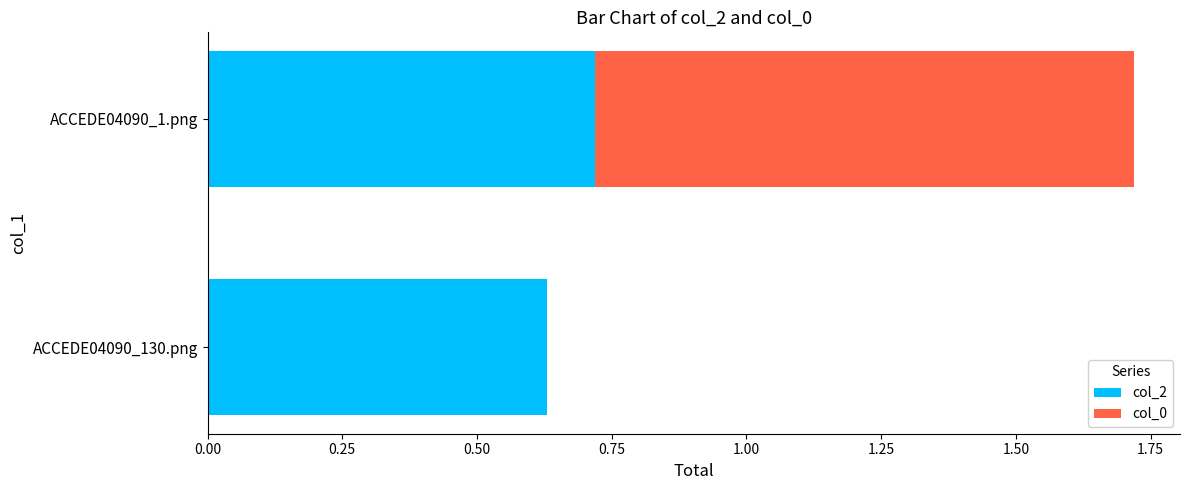

What is the sum of all col_2 values?

1.3